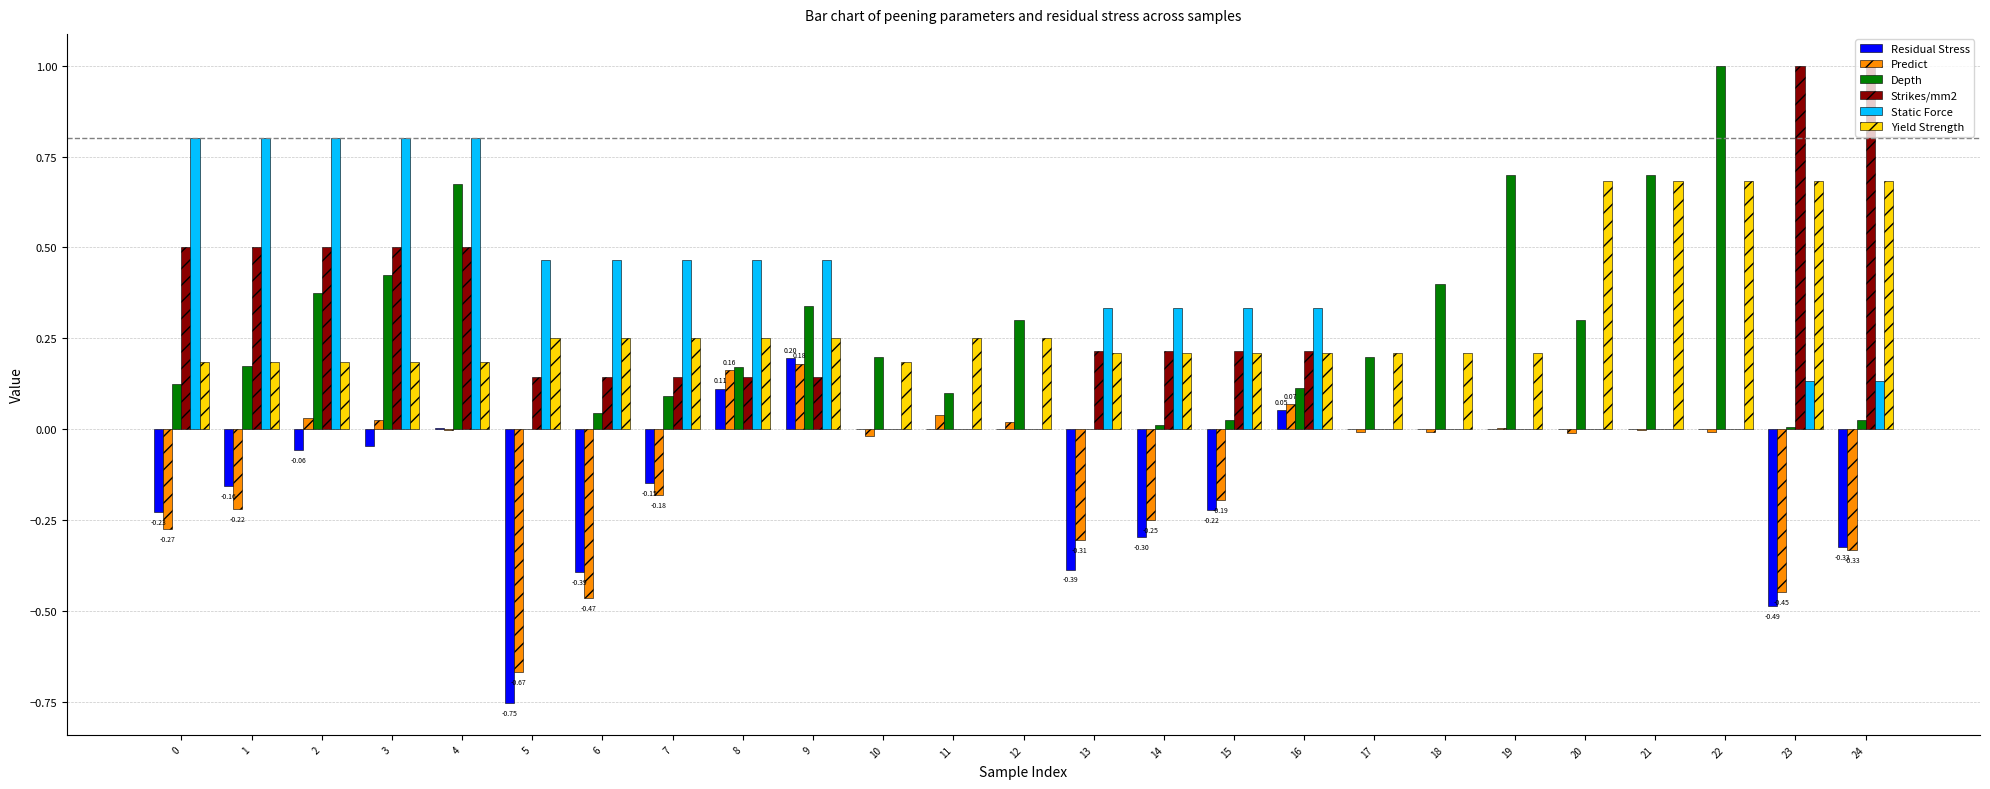

Is the value of Residual Stress at 12 greater than the value of Yield Strength at 12?

No